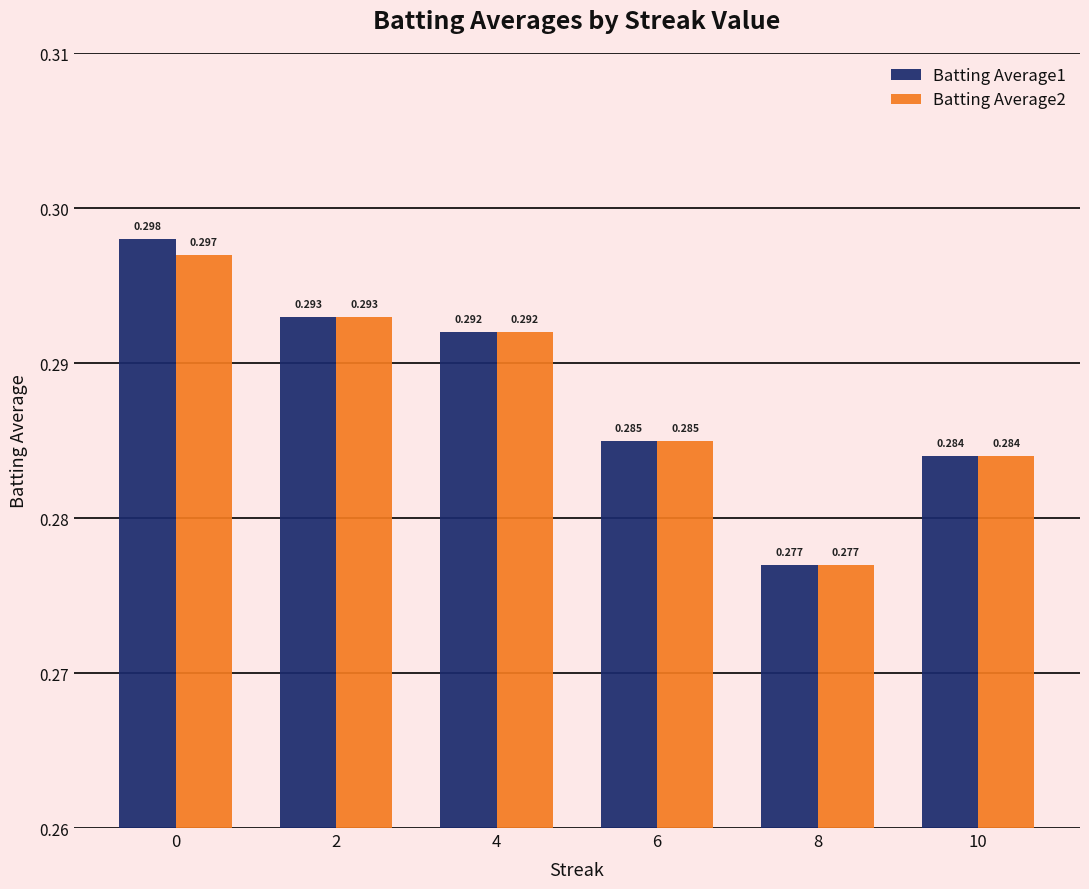

Is the value of Batting Average1 at 6 greater than the value of Batting Average2 at 8?

Yes